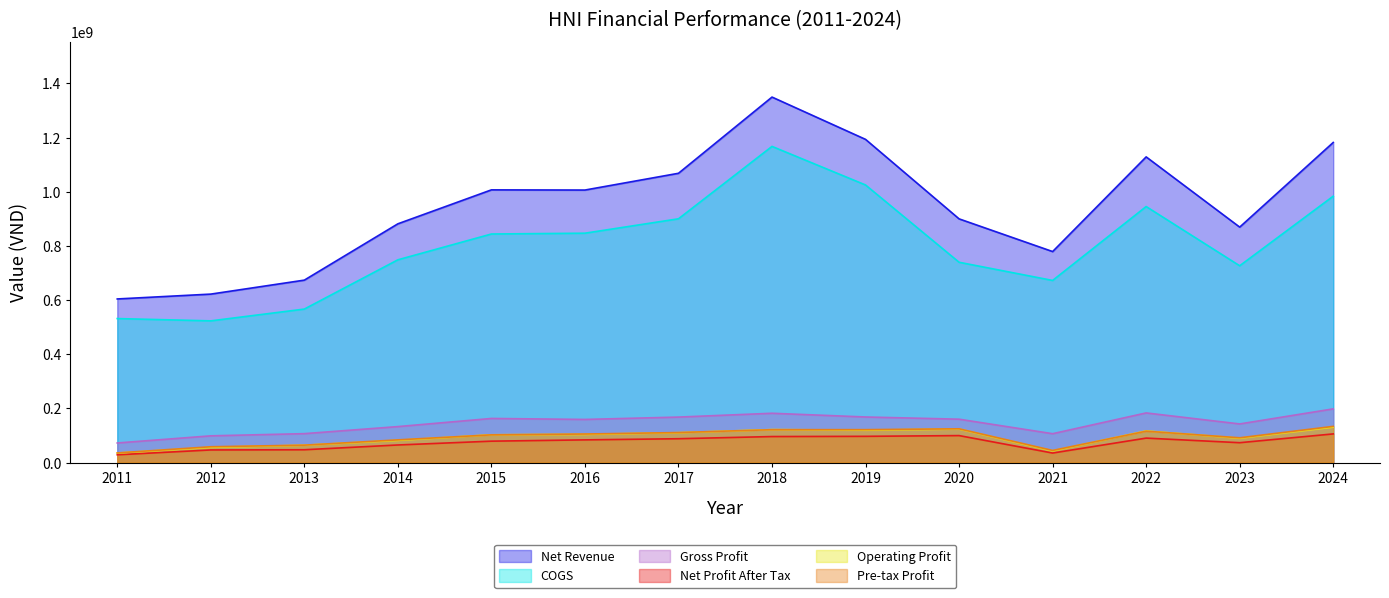

Does the chart display data point markers on the line(s)?

No